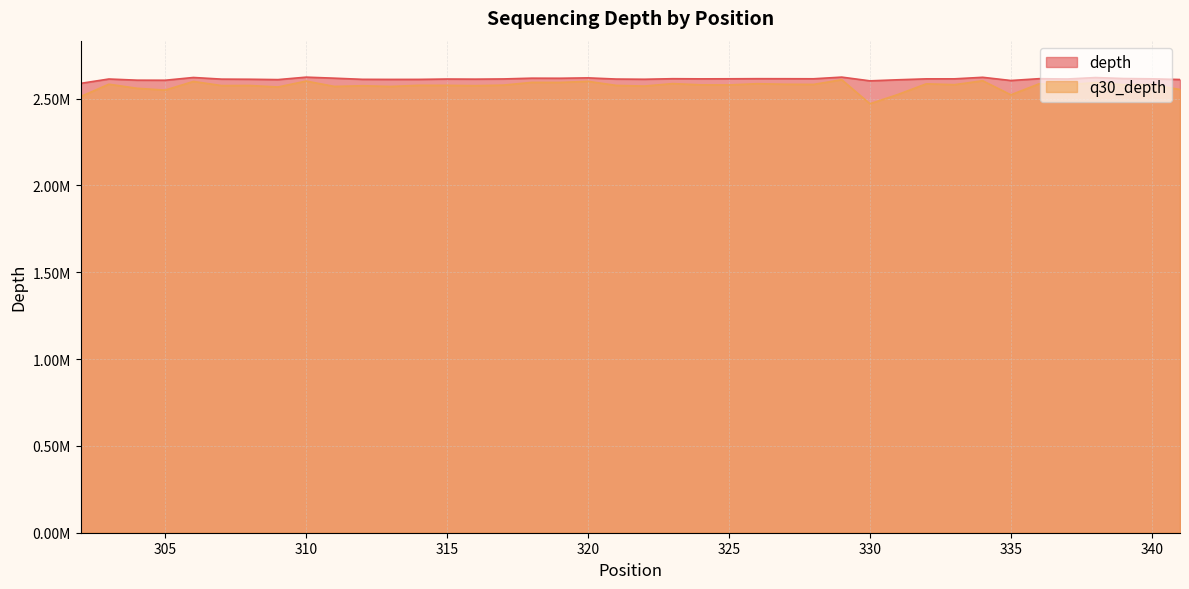

What is the sum of the q30_depth values at 318 and 313?

5163963